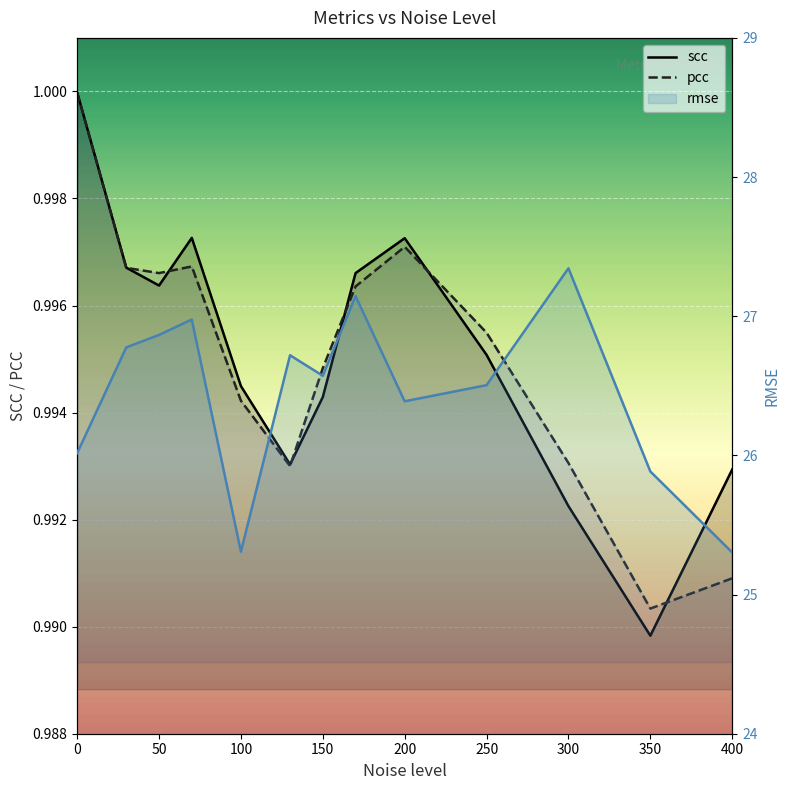

What is the highest value of the pcc series?

1.0